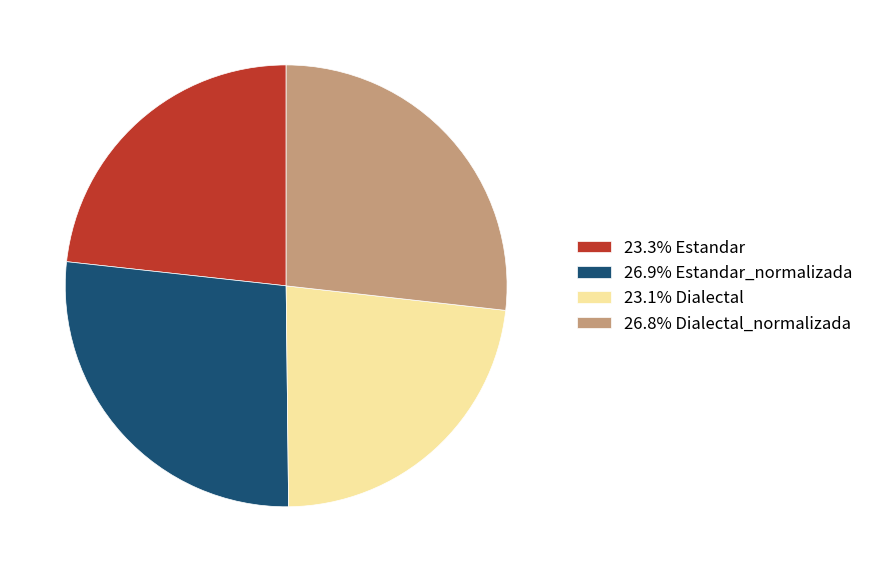

Is 23.3% Estandar the majority of the pie?

No